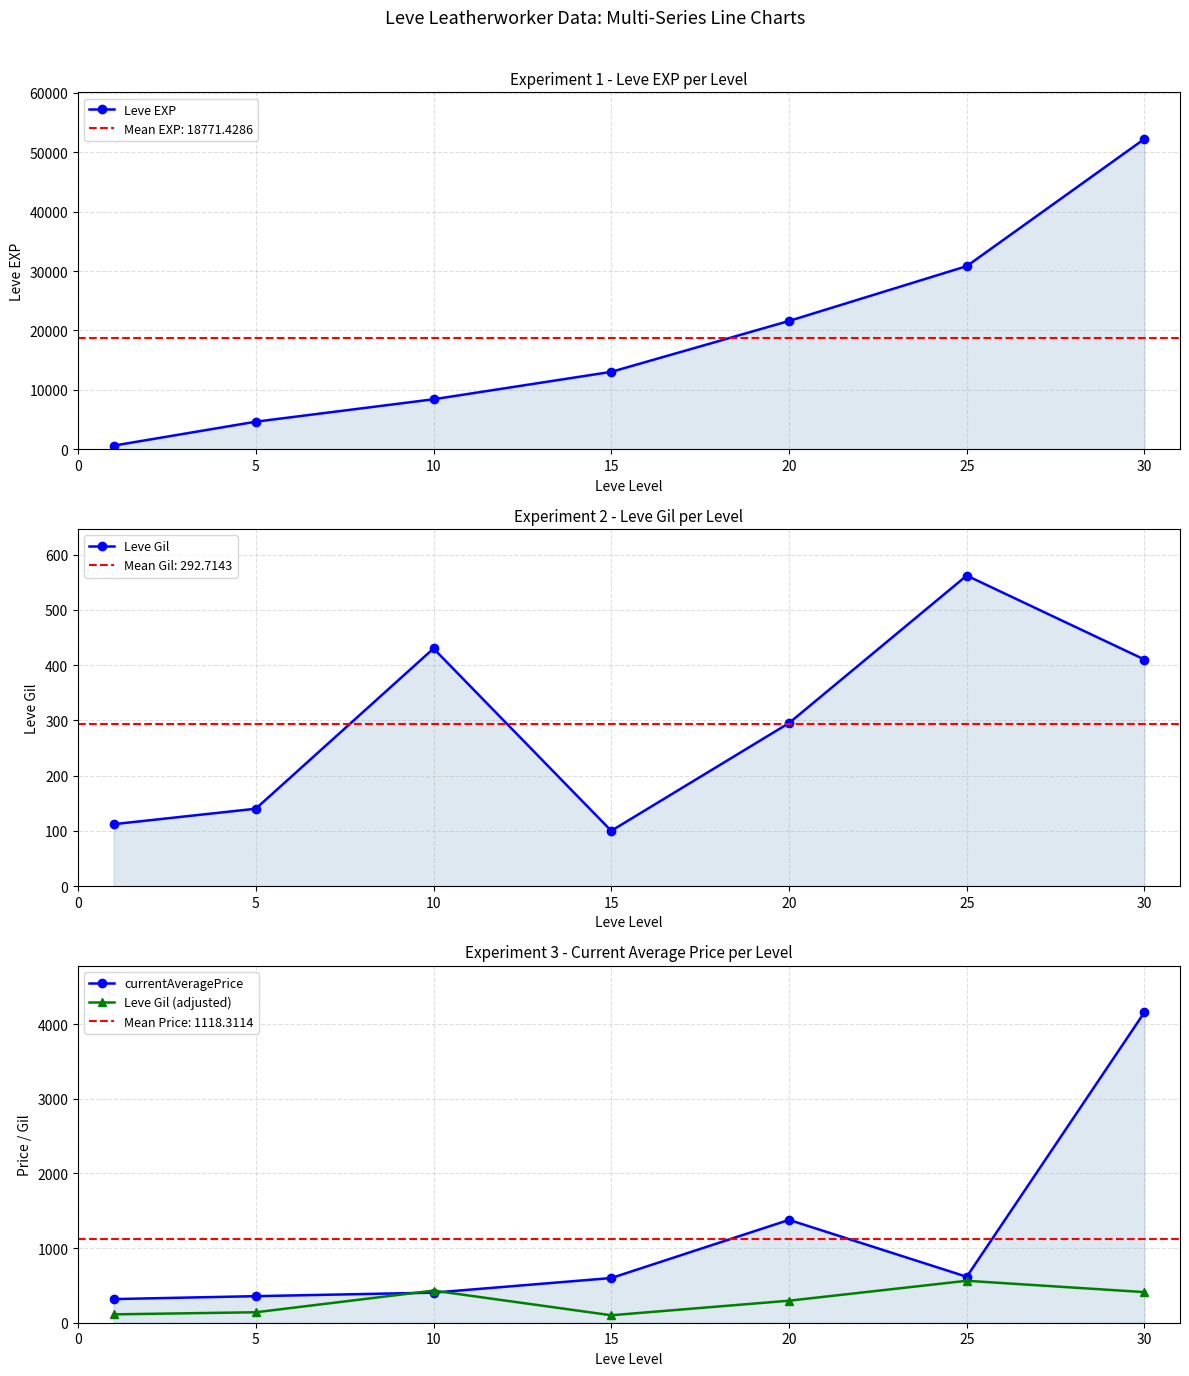

How many interior local valleys does the Leve Gil (adjusted) series have?

1